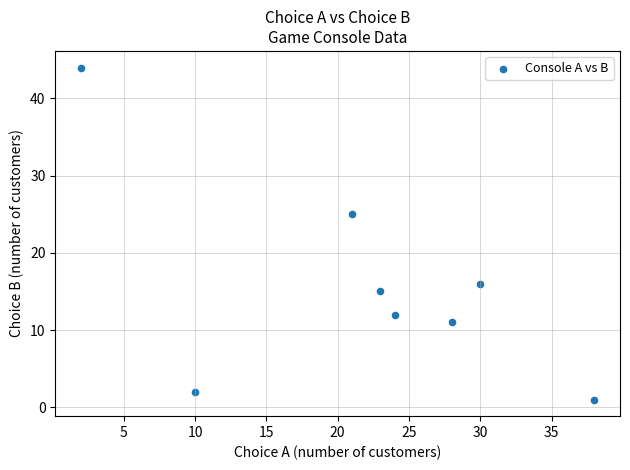

What is the range of Y values (max minus min)?

43